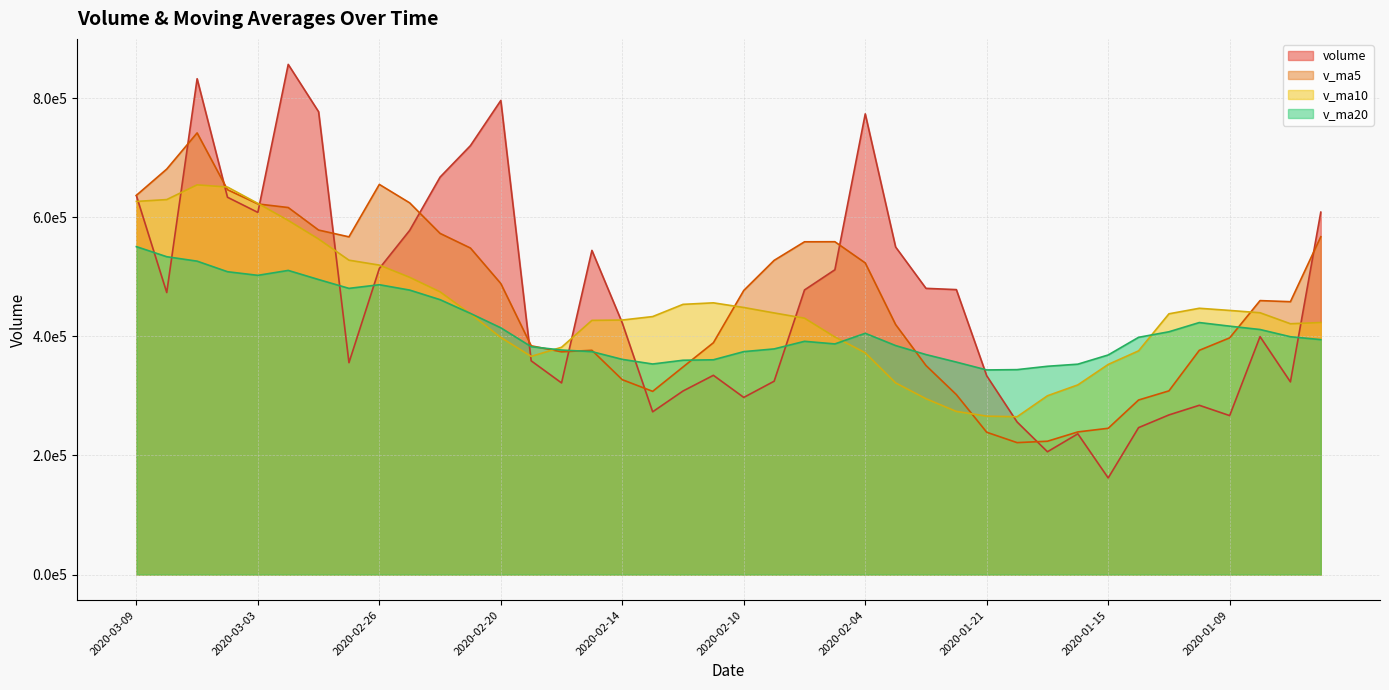

Which series changed the most between 2020-01-22 and 2020-01-08?

v_ma10